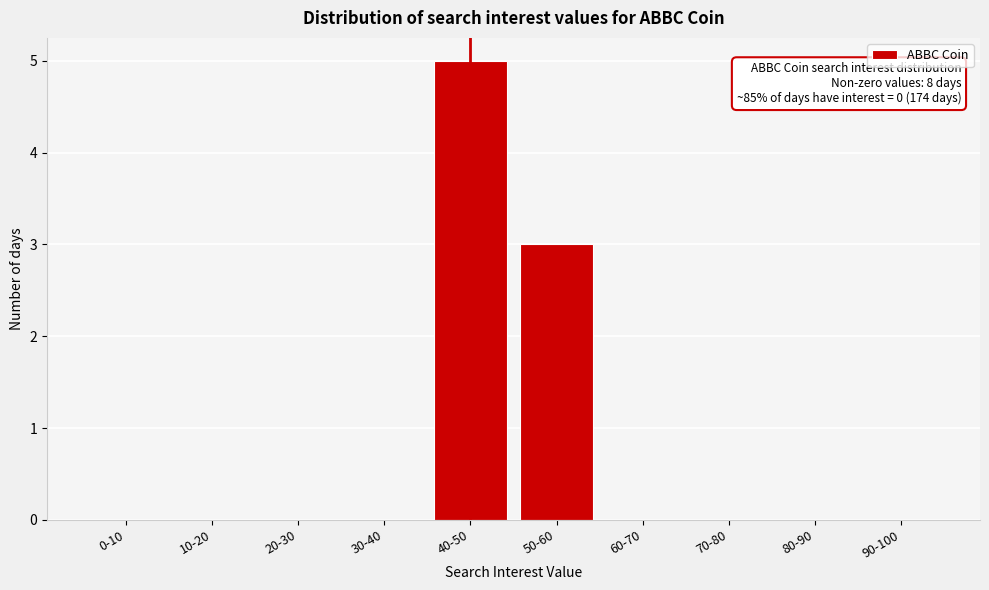

Reading right to left, what are all the values shown in this chart?

90-100=0	80-90=0	70-80=0	60-70=0	50-60=3	40-50=5	30-40=0	20-30=0	10-20=0	0-10=0